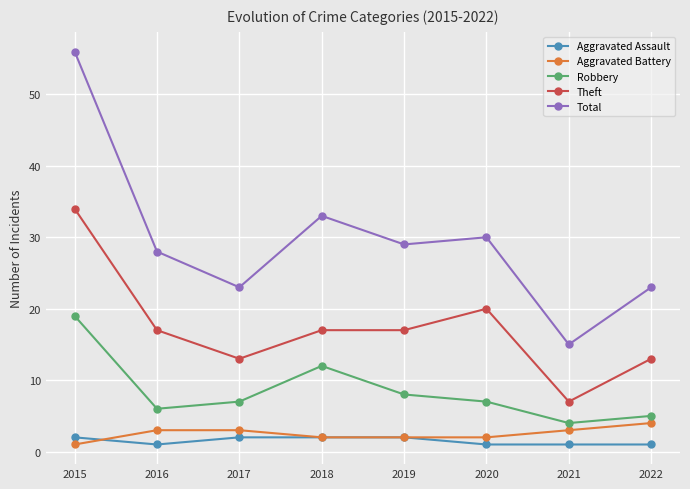

What is the maximum value shown in the chart?

56